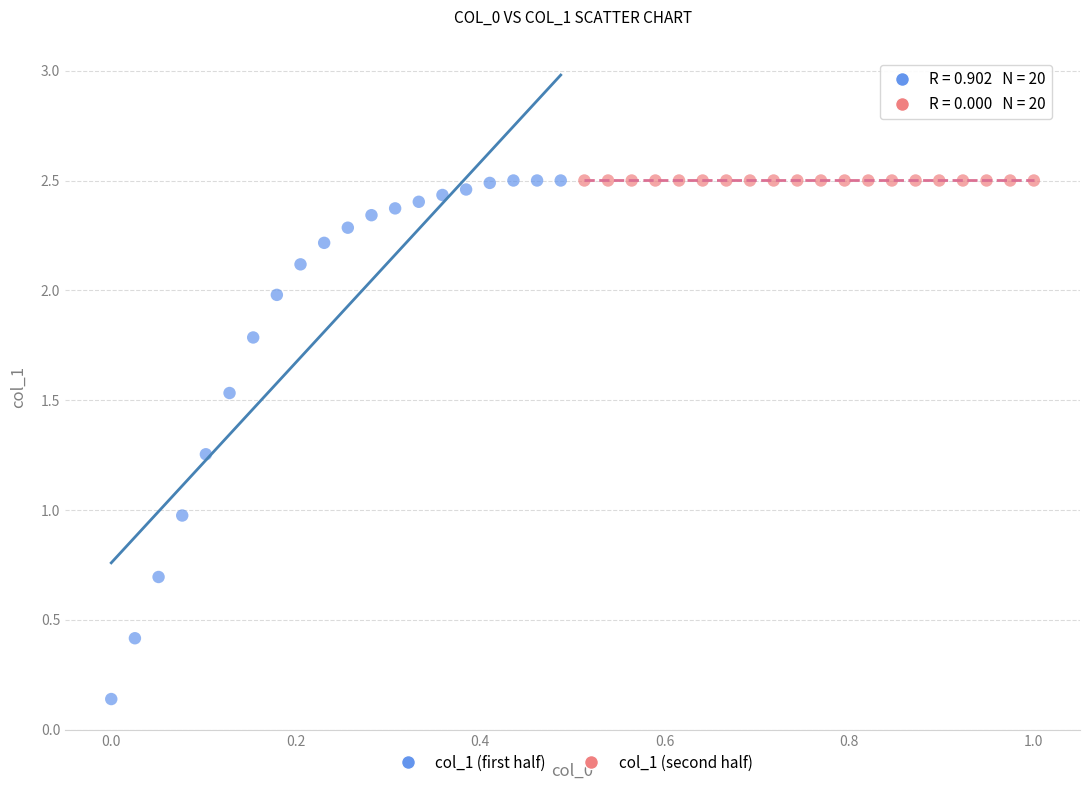

What are all the series names shown in the legend?

col_1 (first half), col_1 (second half)